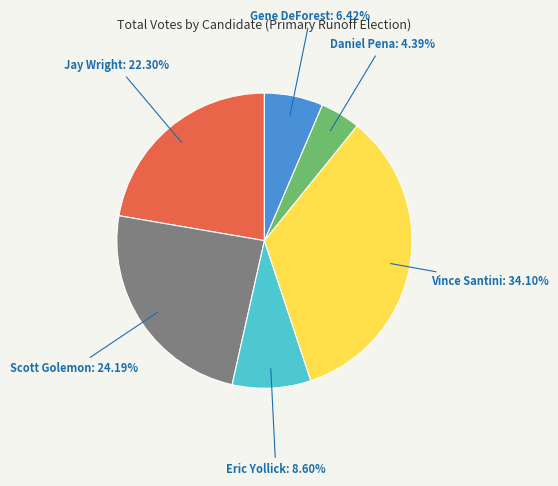

Is there a majority slice in this chart?

No